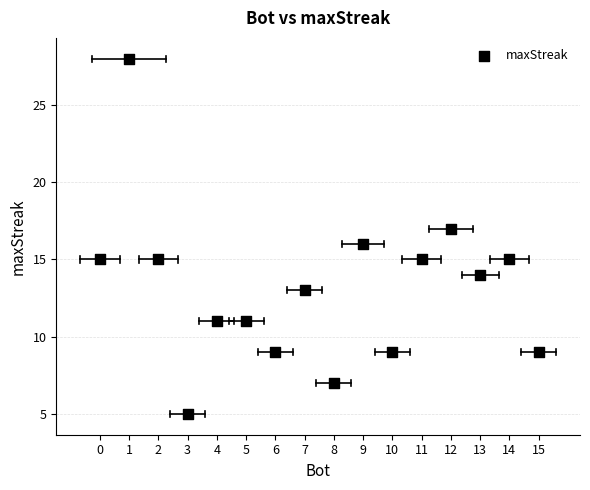

What is the range of X values (max minus min)?

15